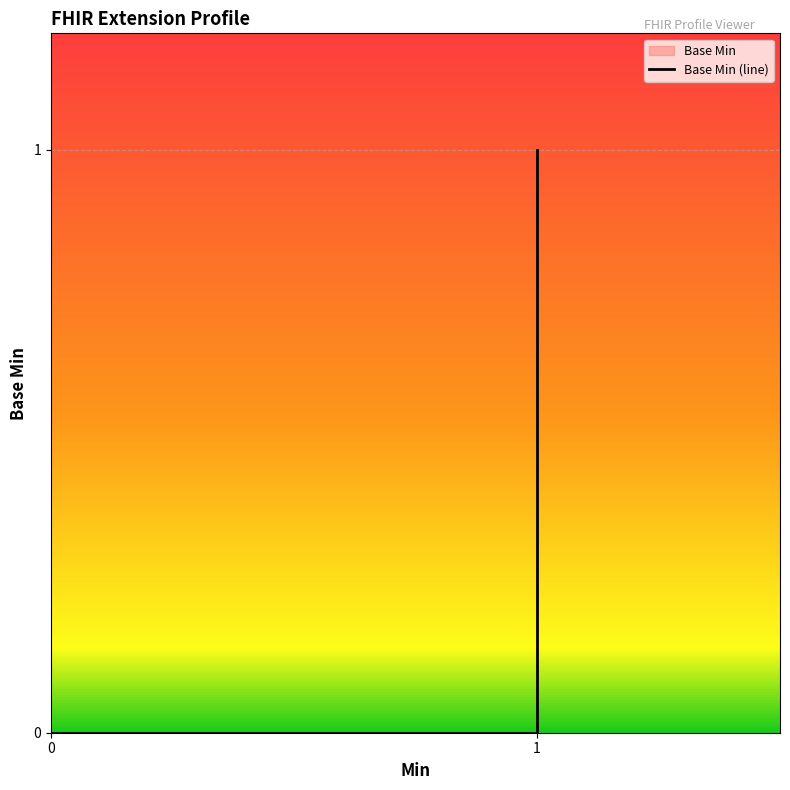

Reading right to left, what are all the values shown in this chart?

1	0	0	0	0	0